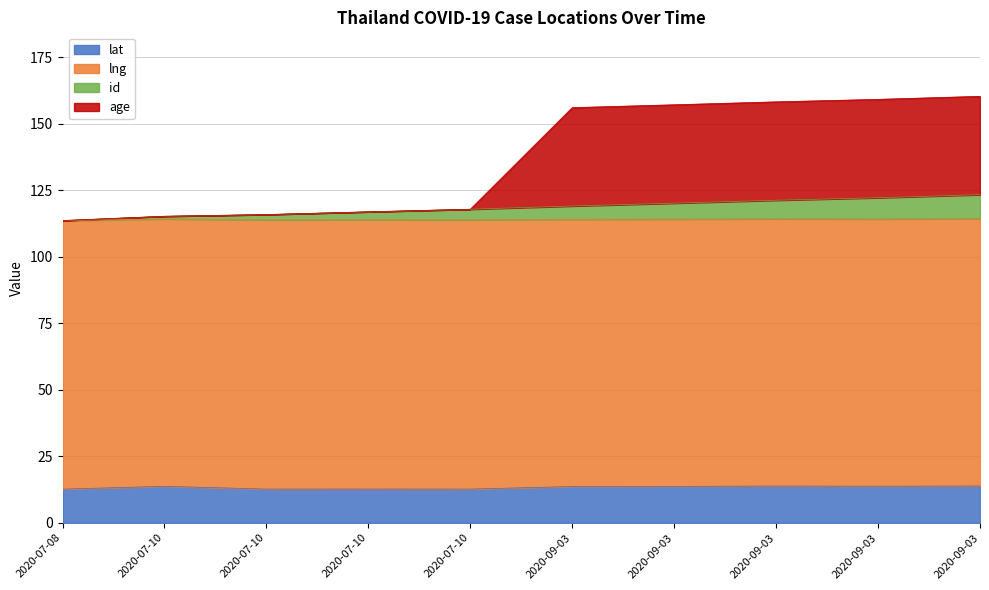

True or false: id and lat intersect in this chart.

False